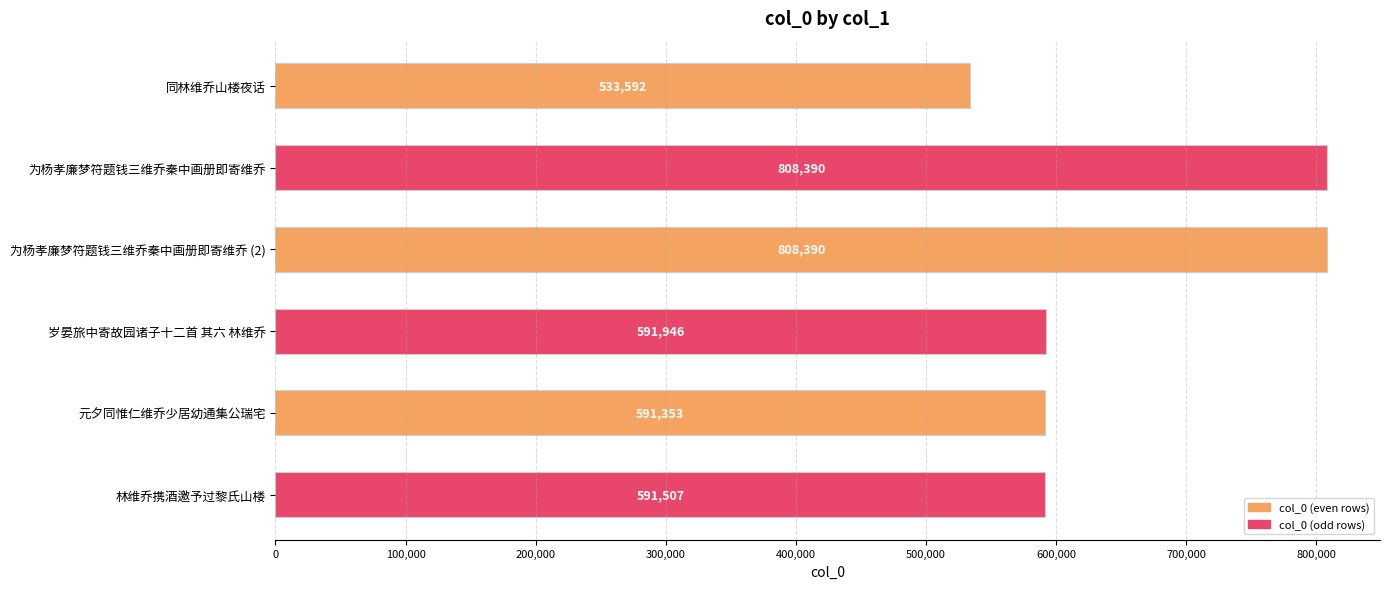

Is it true that the value at 为杨孝廉梦符题钱三维乔秦中画册即寄维乔 (2) is 1353279?

False